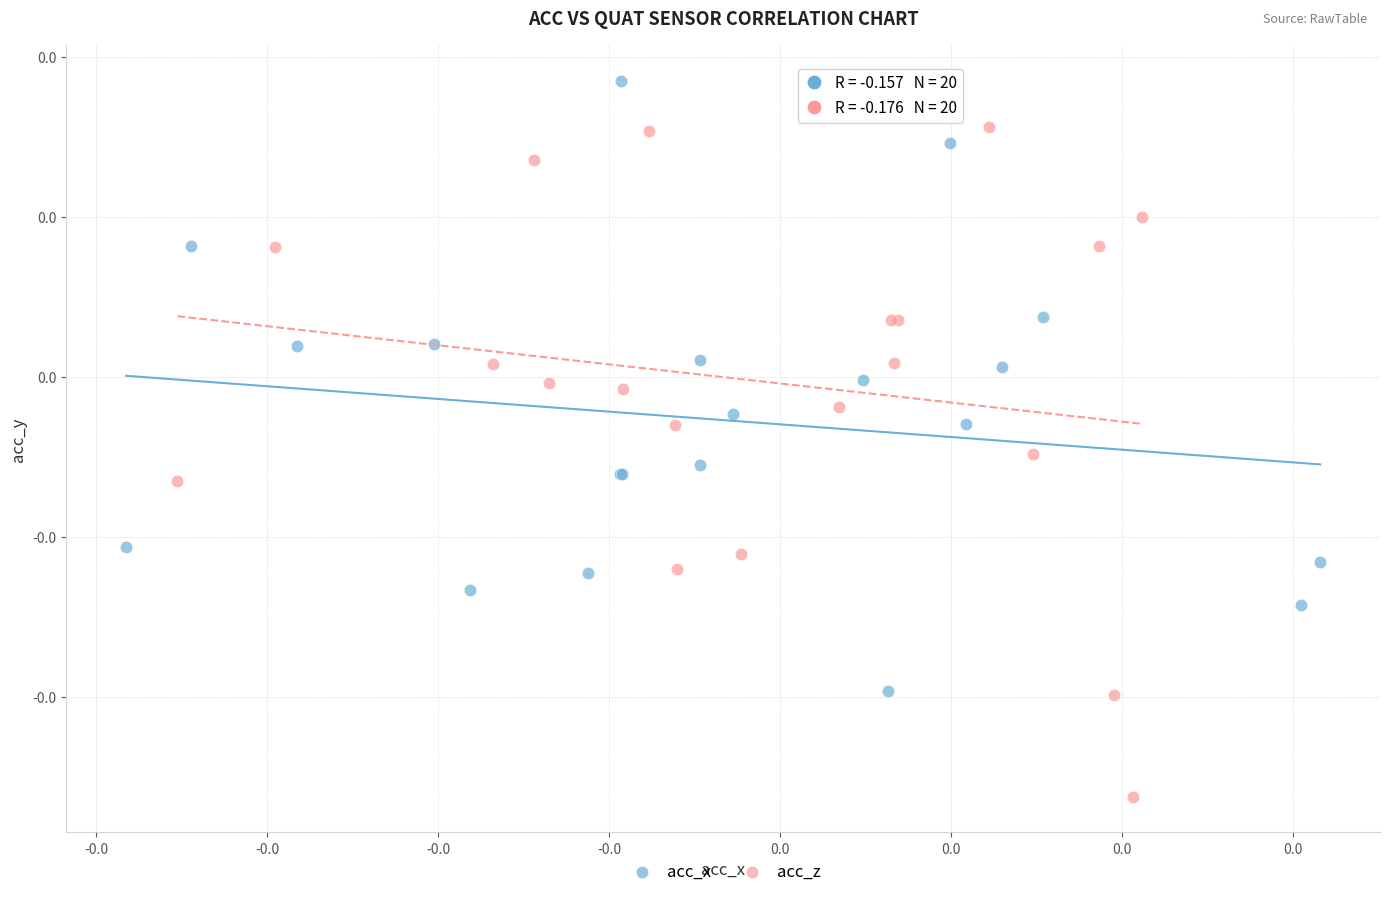

Which series contains the highest Y value?

acc_x